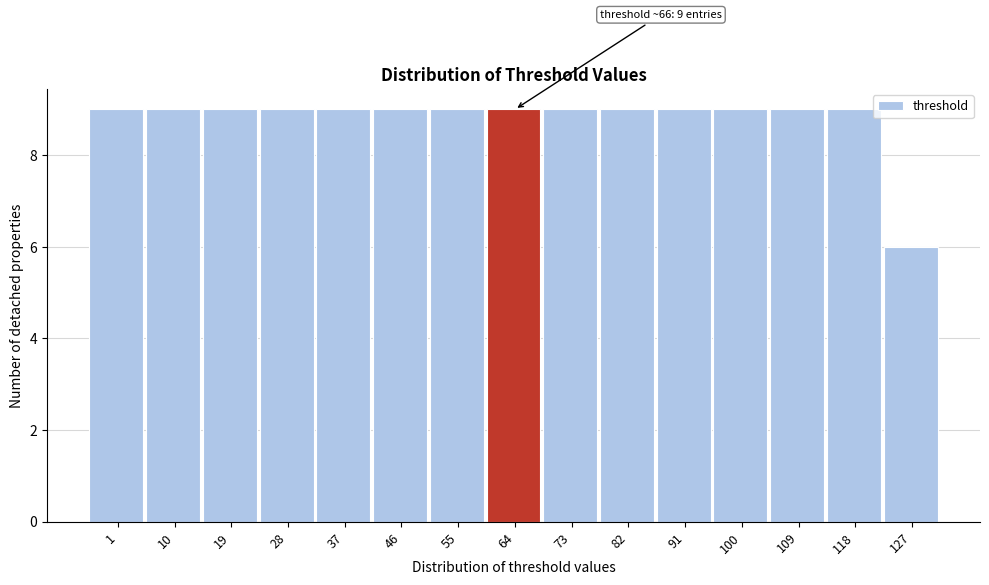

Reading left to right, extract all data points from this chart.

9	9	9	9	9	9	9	9	9	9	9	9	9	9	6